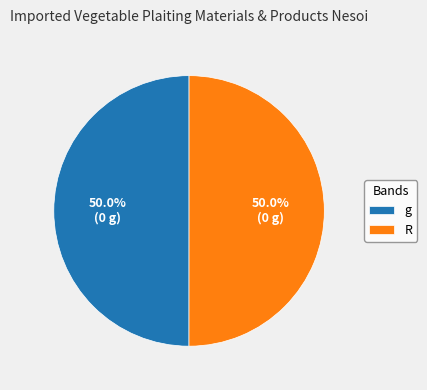

True or false: g accounts for 60% of the total.

False